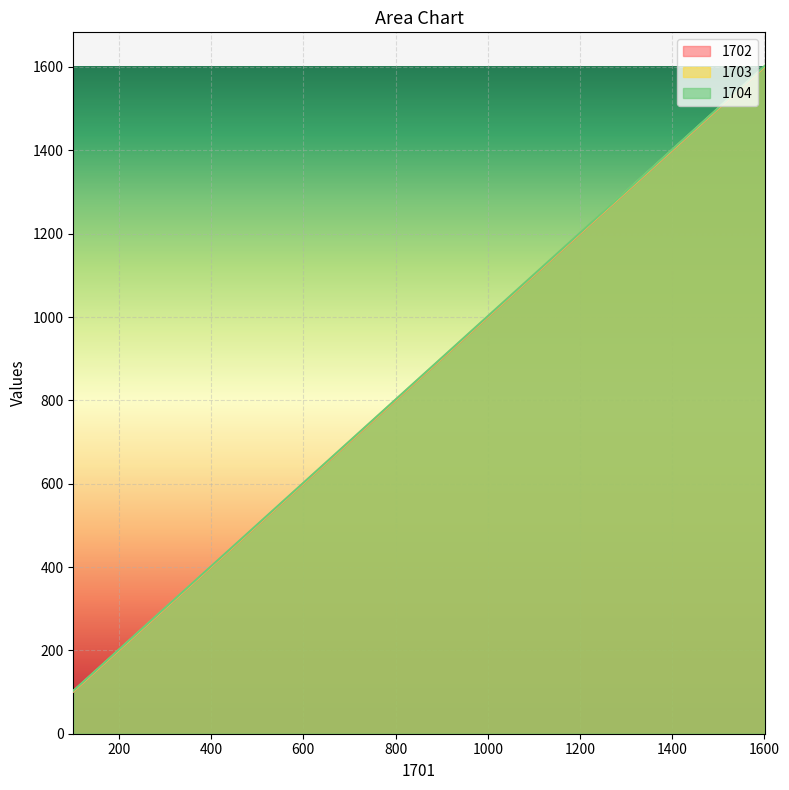

At which category does the chart reach its peak across all series?

1601